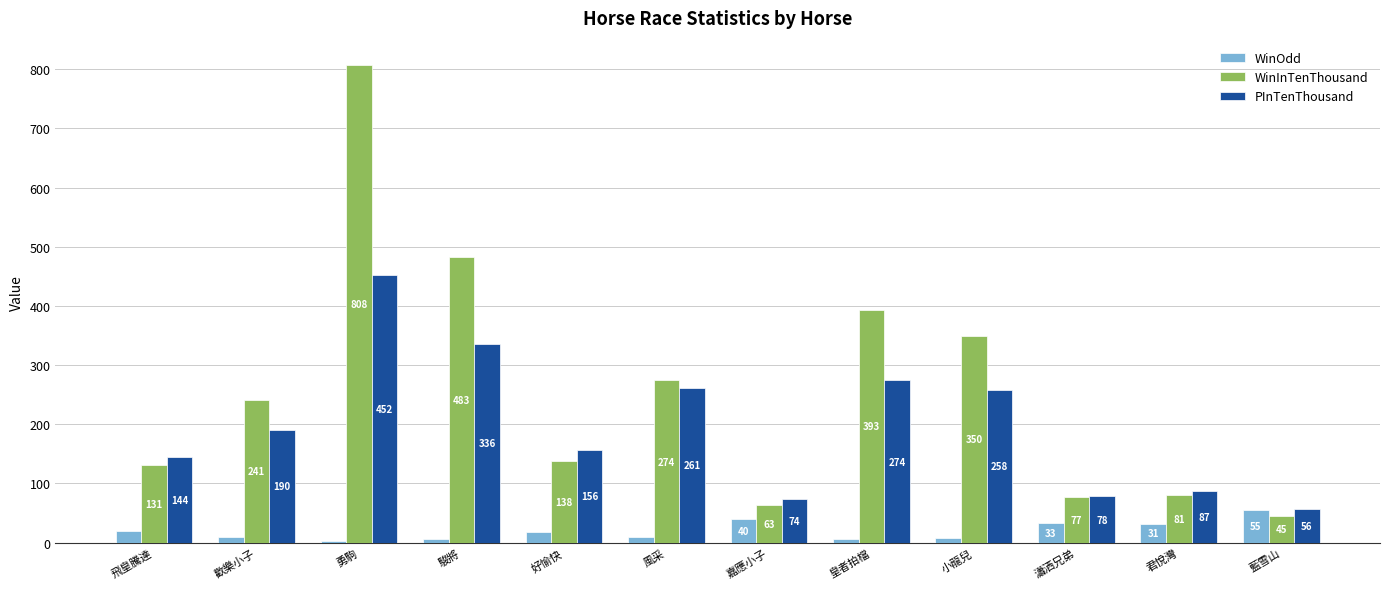

How many bars are there in total?

36